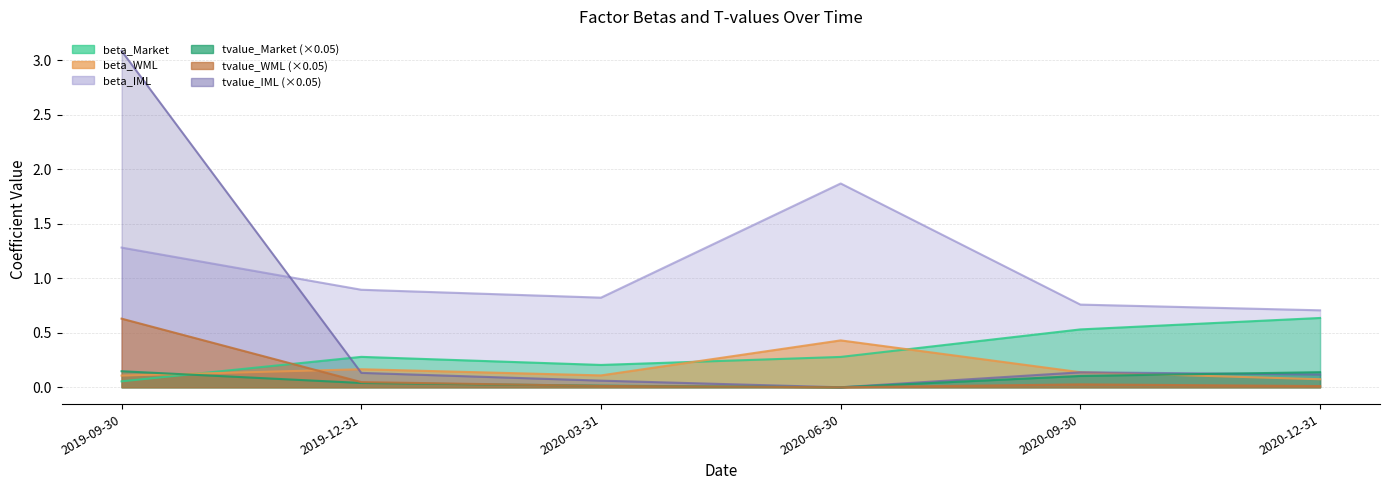

Reading left to right, transcribe all the data shown in this chart.

beta_Market: 2019-09-30=0.1	2019-12-31=0.3	2020-03-31=0.2	2020-06-30=0.3	2020-09-30=0.5	2020-12-31=0.6
beta_WML: 2019-09-30=0.1	2019-12-31=0.2	2020-03-31=0.1	2020-06-30=0.4	2020-09-30=0.1	2020-12-31=0.1
beta_IML: 2019-09-30=1.3	2019-12-31=0.9	2020-03-31=0.8	2020-06-30=1.9	2020-09-30=0.8	2020-12-31=0.7
tvalue_Market: 2019-09-30=0.1	2019-12-31=0.0	2020-03-31=0.0	2020-06-30=0.0	2020-09-30=0.1	2020-12-31=0.1
tvalue_WML: 2019-09-30=0.6	2019-12-31=0.0	2020-03-31=0.0	2020-06-30=0.0	2020-09-30=0.0	2020-12-31=0.0
tvalue_IML: 2019-09-30=3.1	2019-12-31=0.1	2020-03-31=0.1	2020-06-30=0.0	2020-09-30=0.1	2020-12-31=0.1